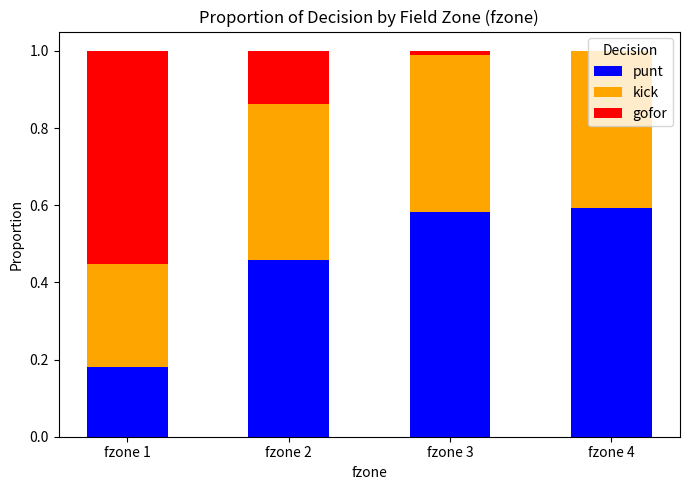

How many punt values are between 0 and 1?

4